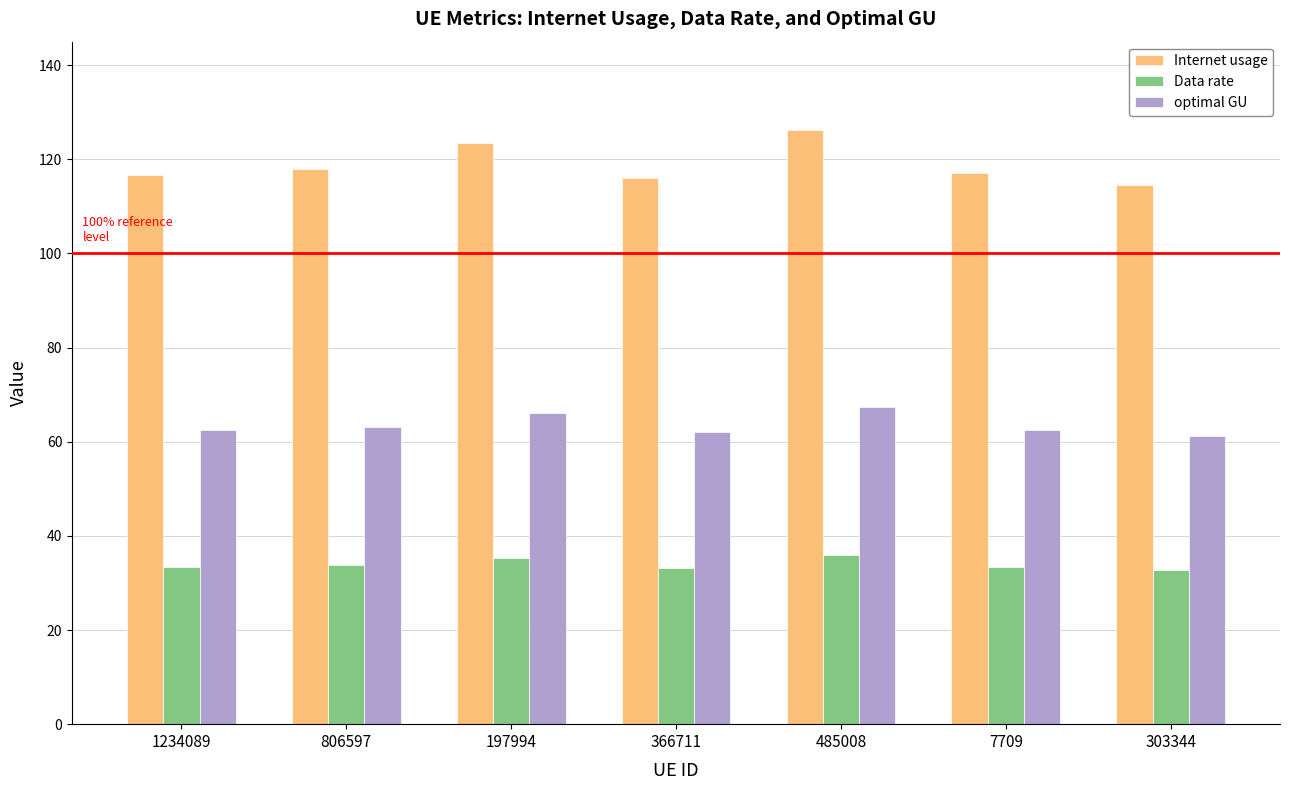

Rank the series by their average value, from lowest to highest.

Data rate, optimal GU, Internet usage